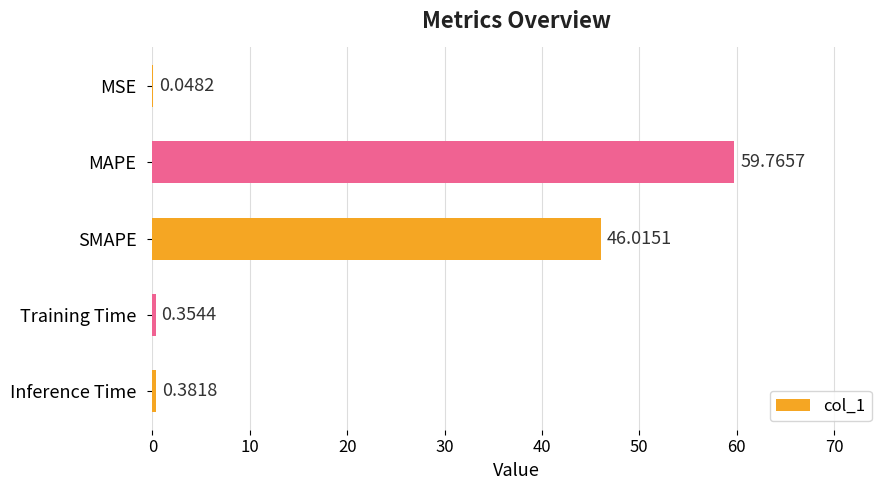

Which has a higher value, MAPE or Training Time?

MAPE